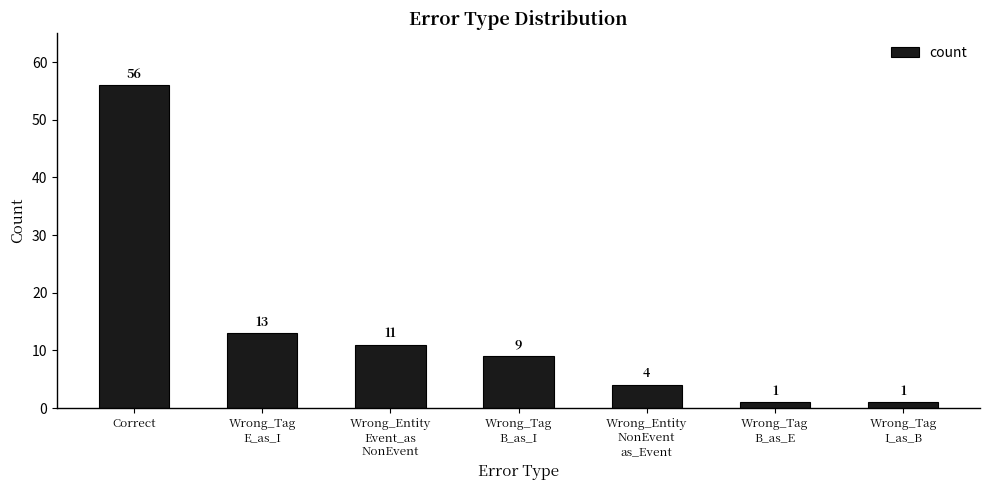

What is the change in value from Wrong_Entity
NonEvent
as_Event to Wrong_Tag
I_as_B?

-3